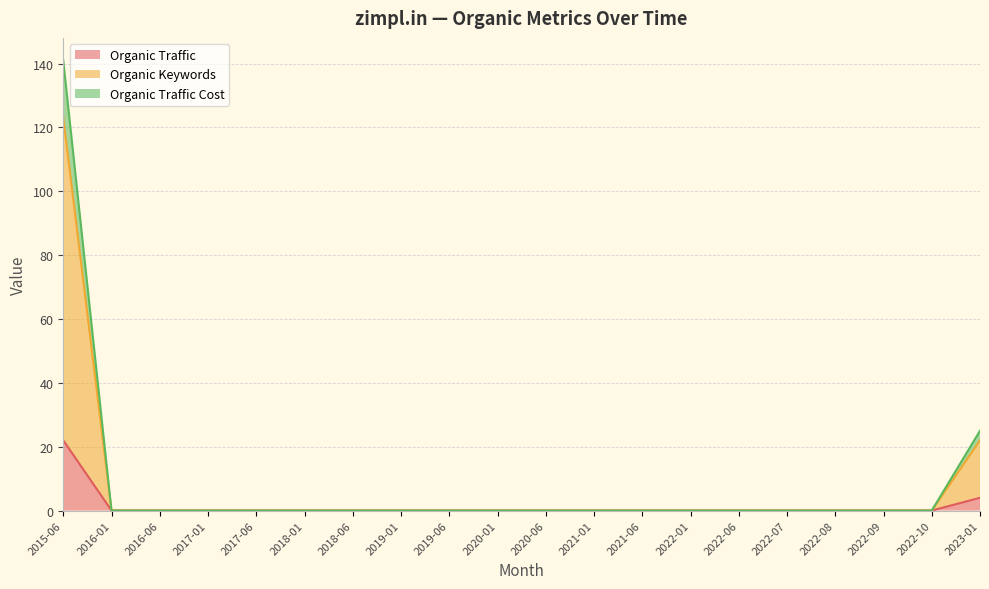

Does the chart display data point markers on the line(s)?

No